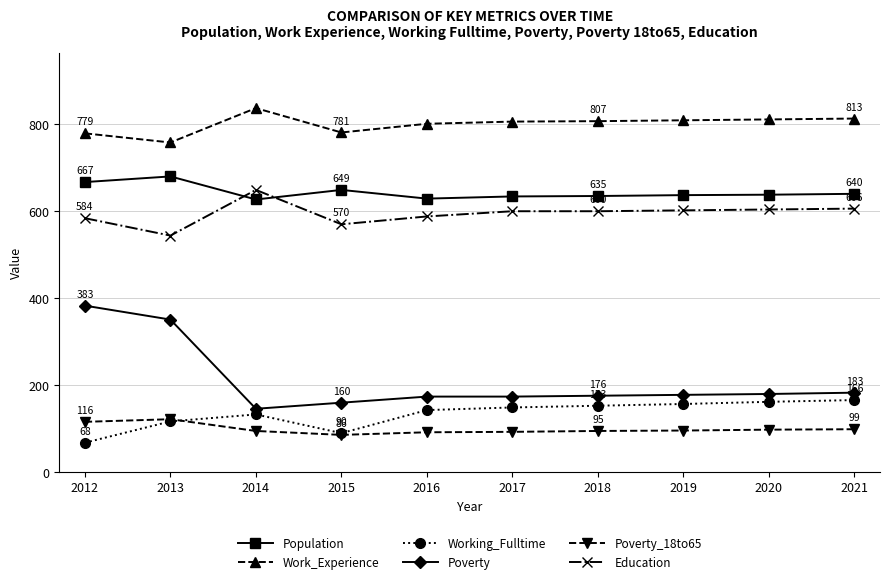

How many values in the Work_Experience series are below 807?

5